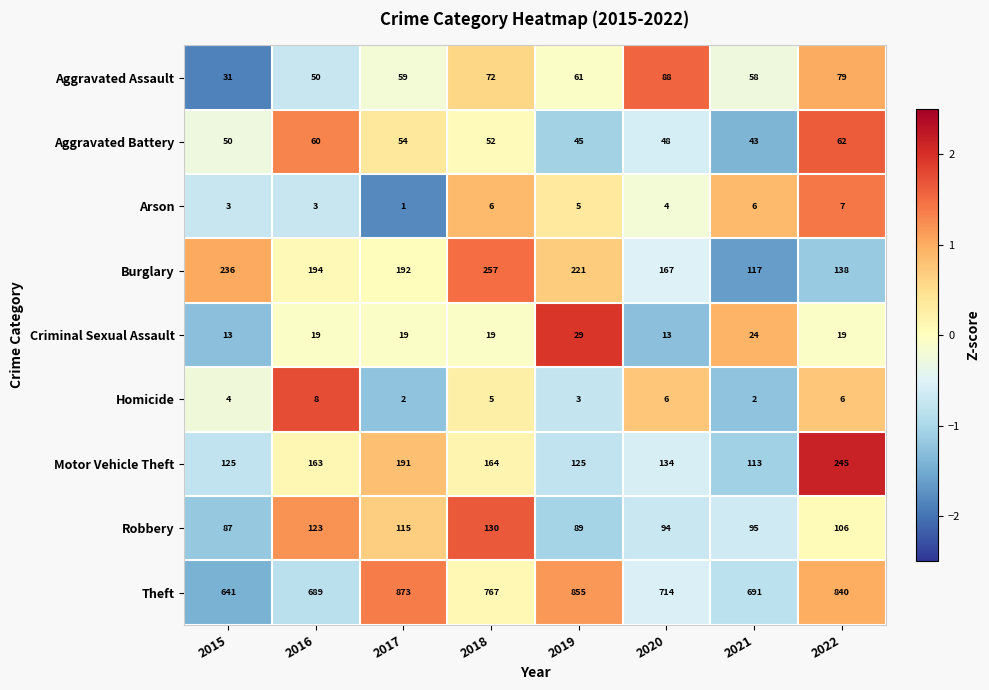

At 2018, list the series in order from largest to smallest.

Theft, Burglary, Motor Vehicle Theft, Robbery, Aggravated Assault, Aggravated Battery, Criminal Sexual Assault, Arson, Homicide